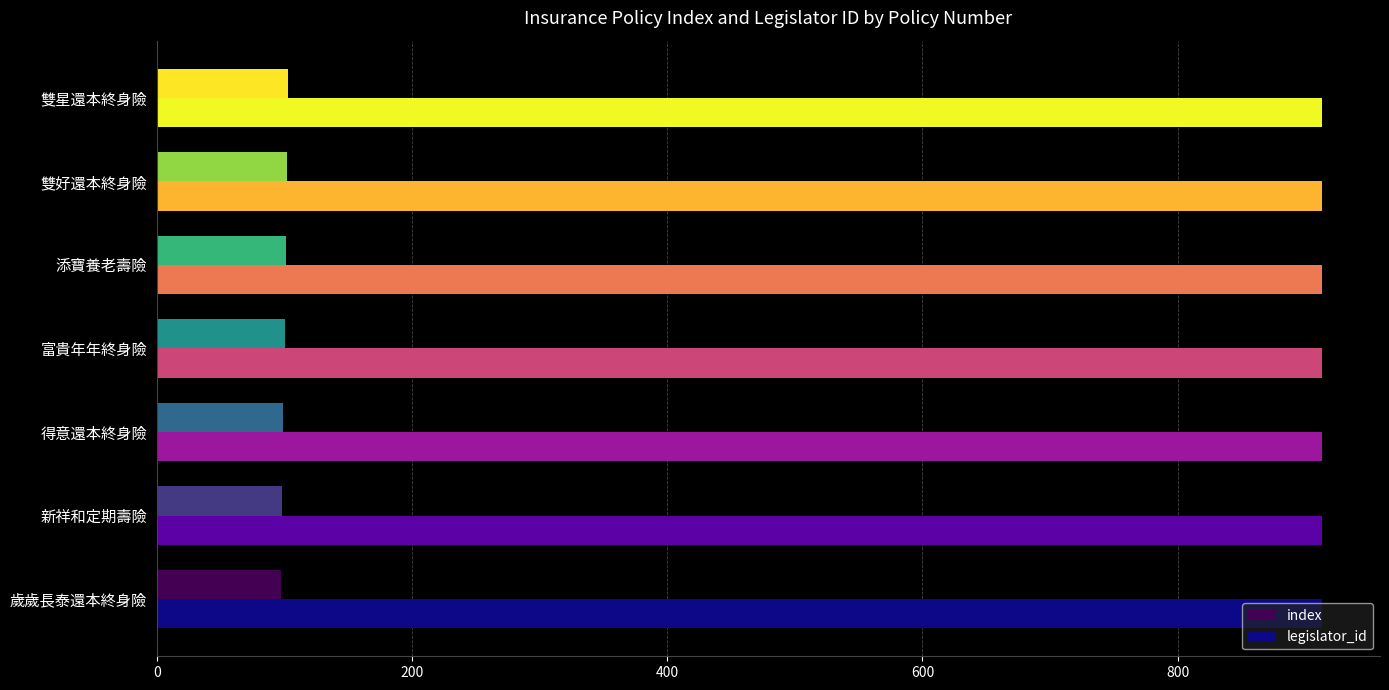

What value does the index series have at 雙好還本終身險?

102